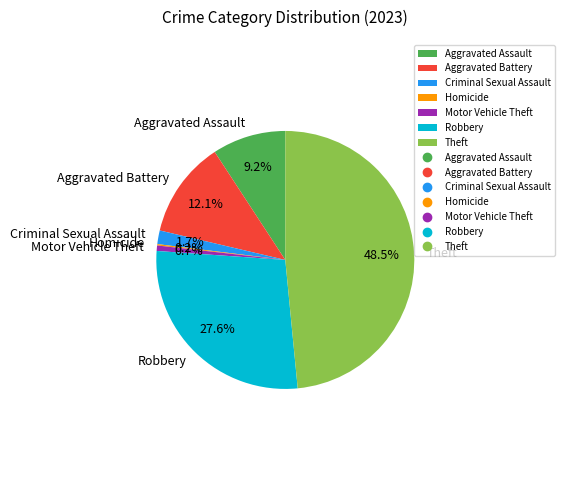

True or false: Robbery accounts for 20% of the total.

False